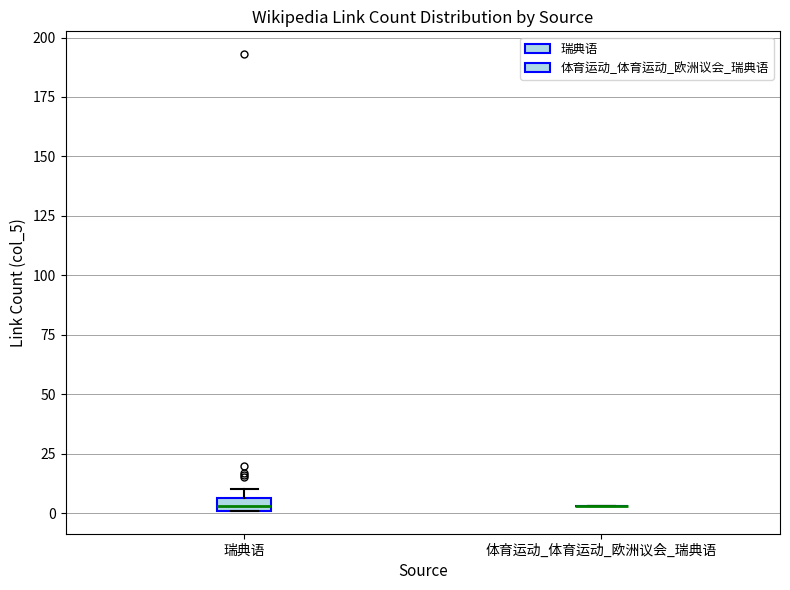

Which box is the tallest, from its lower edge to its upper edge?

瑞典语